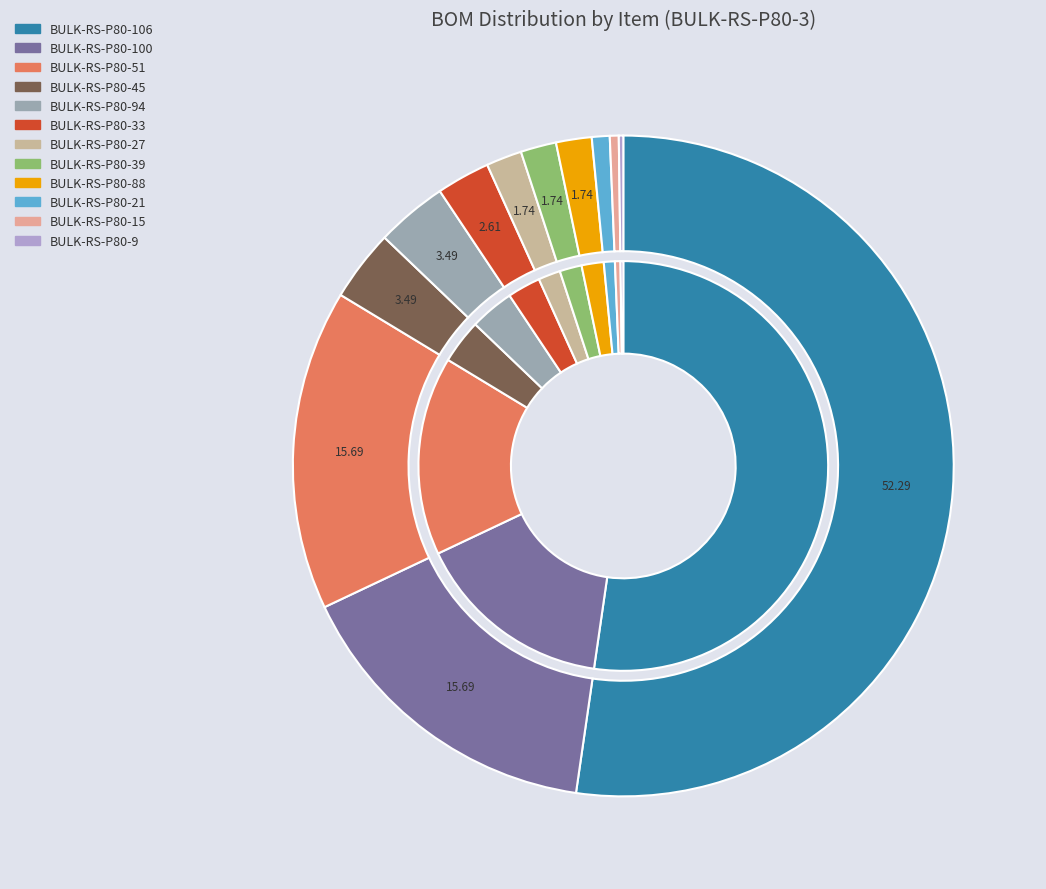

Is it true that BULK-RS-P80-39 is 2% of the pie?

True